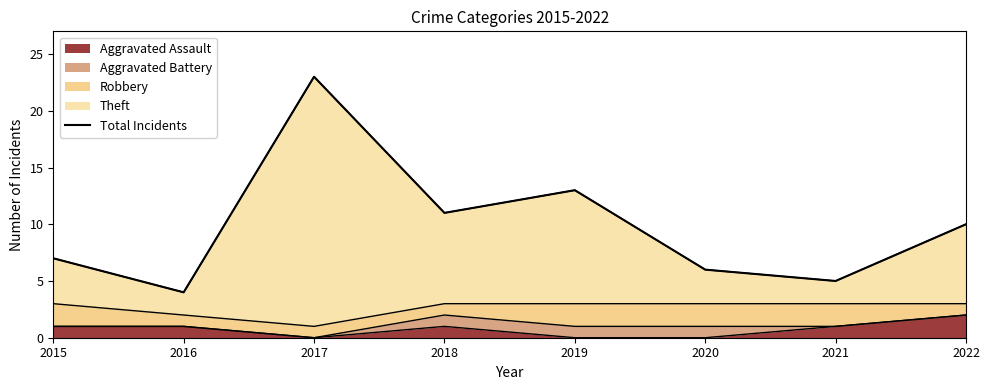

The chart shows a value of 5 at 2021. True or false?

True